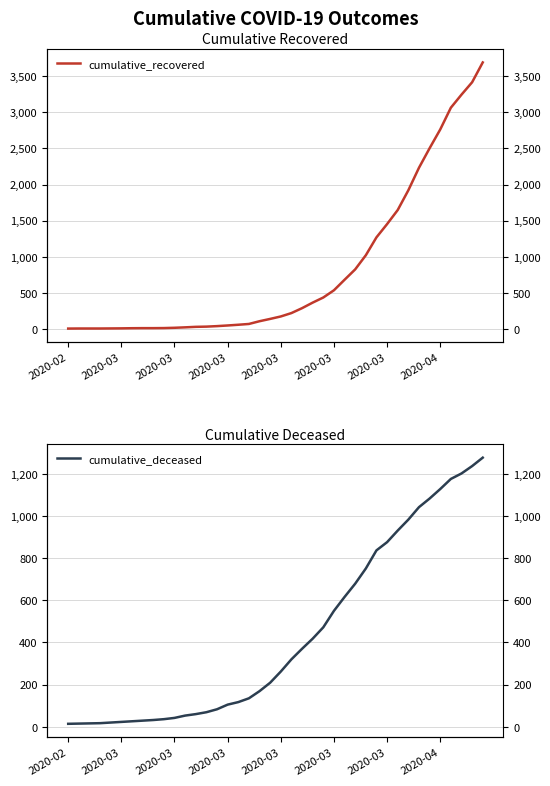

Which category has the lowest value in the cumulative_recovered series?

2020-02